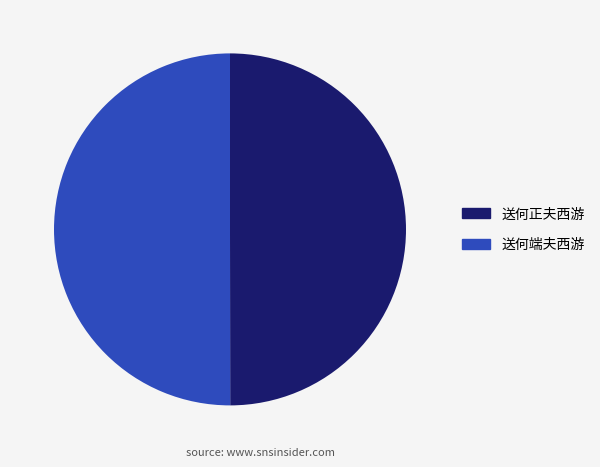

Combined, do 送何端夫西游 and 送何正夫西游 account for over 50%?

Yes